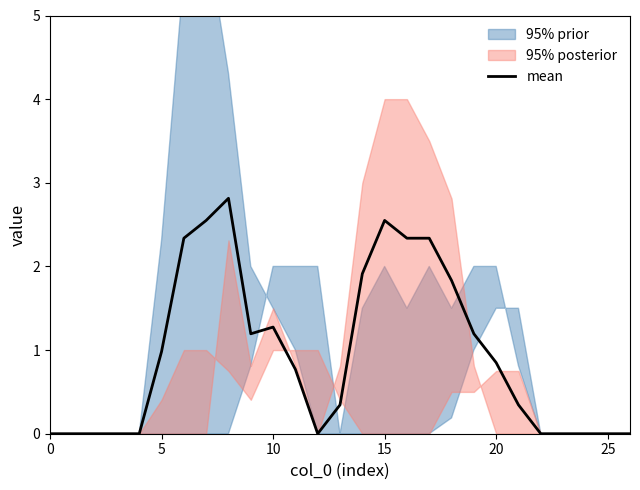

The mean series shows 0.8 at 20. True or false?

True